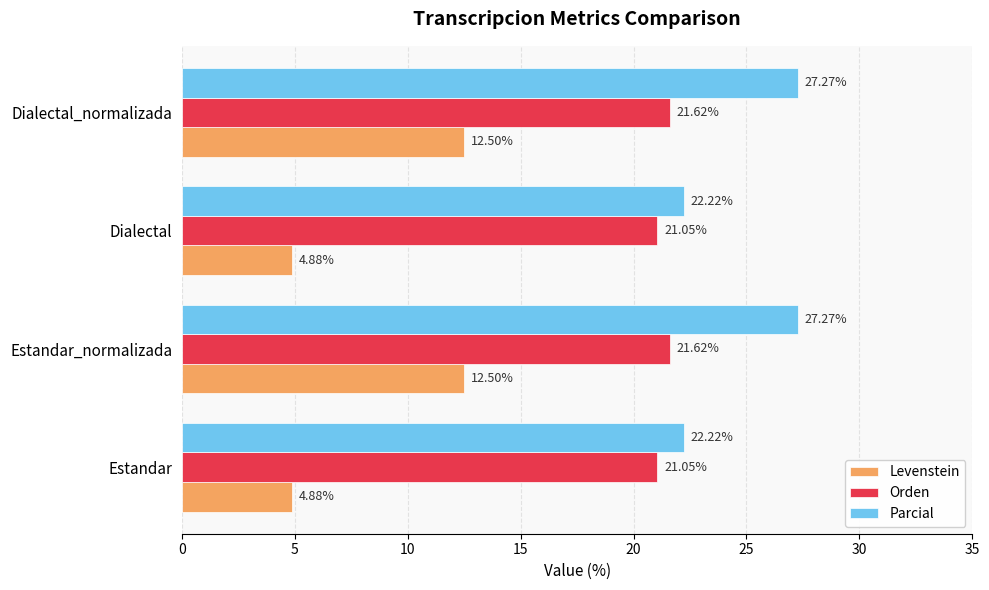

Is the value of Parcial at Estandar_normalizada greater than the value of Levenstein at Dialectal?

Yes